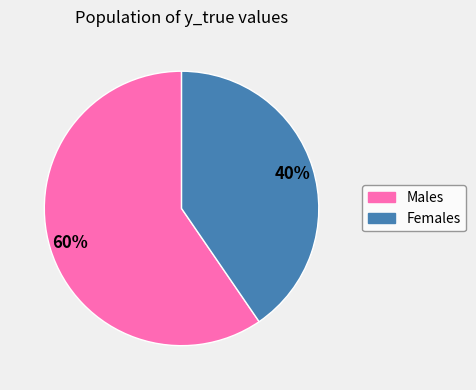

Count the number of slices in the pie.

2